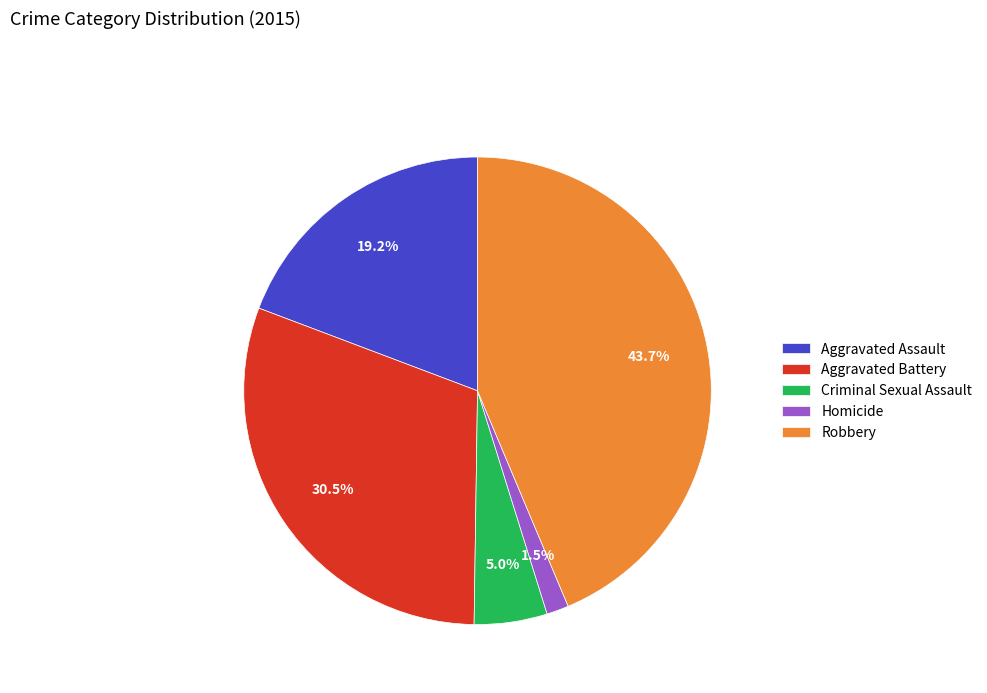

Which category has the smallest portion of the pie?

Homicide